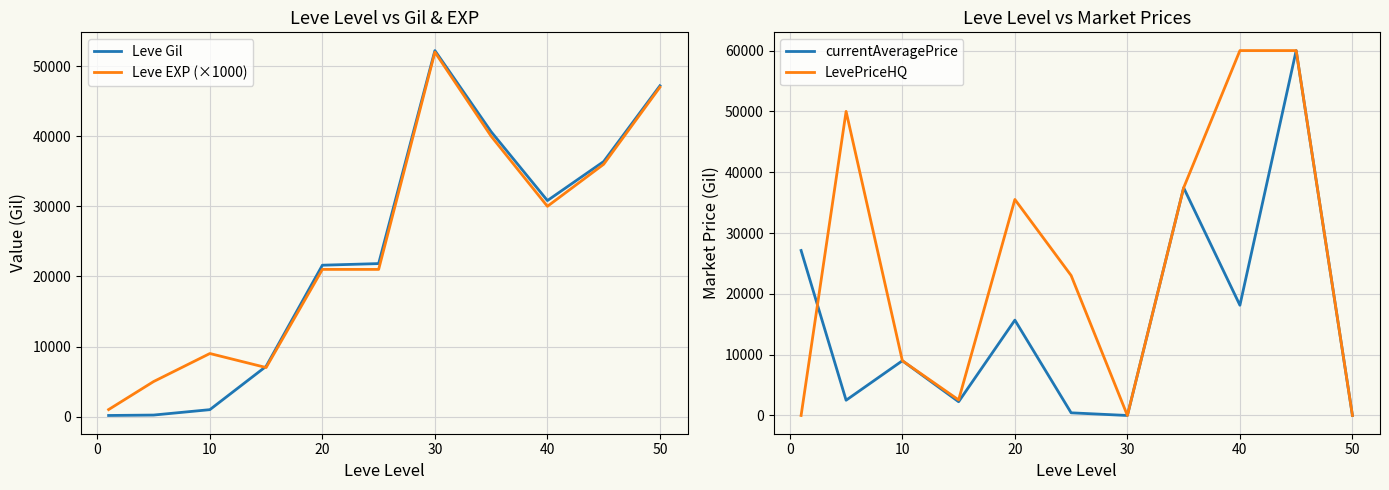

Is it true that Leve EXP (×1000) equals 52239 at 40?

False